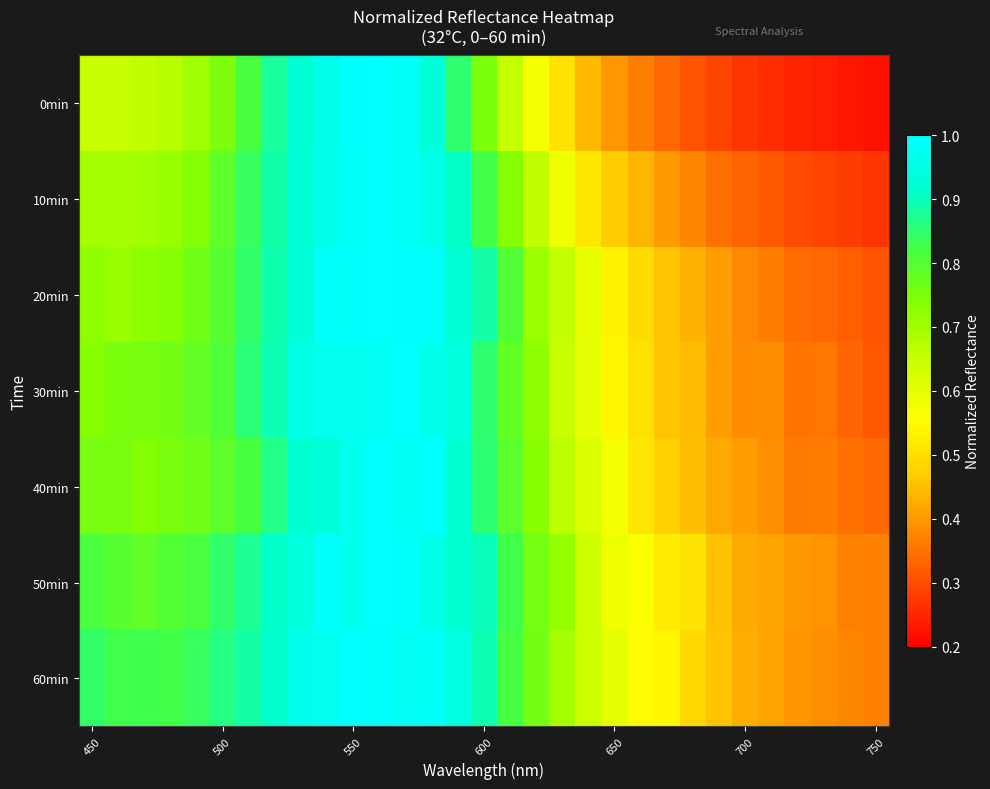

List the series in order of their peak value, lowest first.

0min, 10min, 20min, 30min, 40min, 50min, 60min